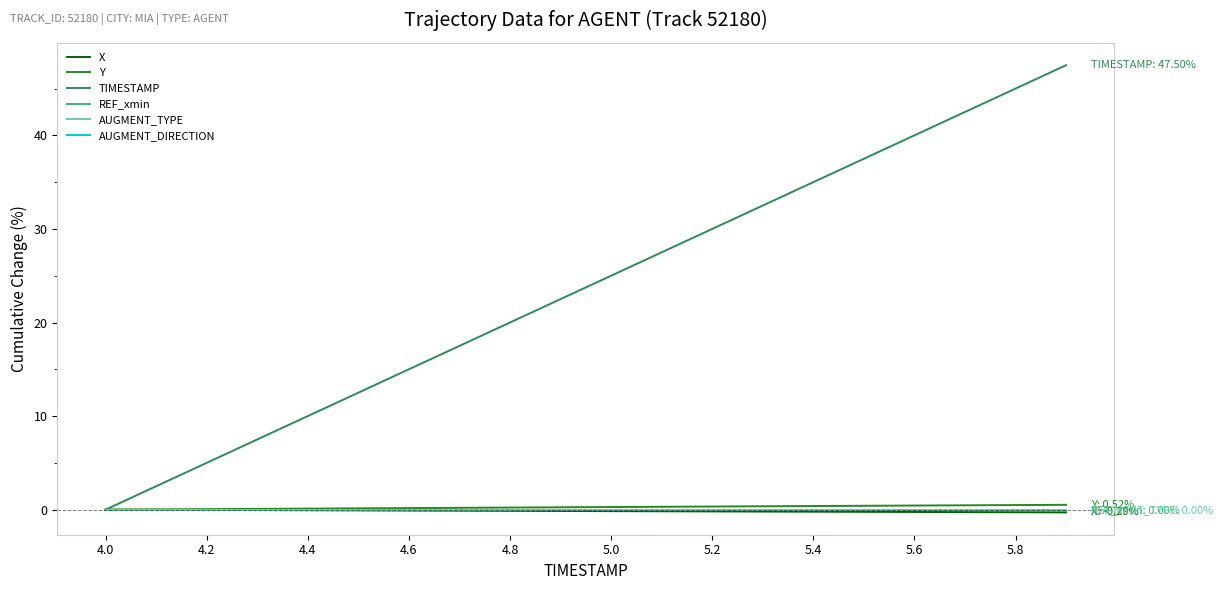

What are all the series names shown in the legend?

X, Y, TIMESTAMP, REF_xmin, AUGMENT_TYPE, AUGMENT_DIRECTION